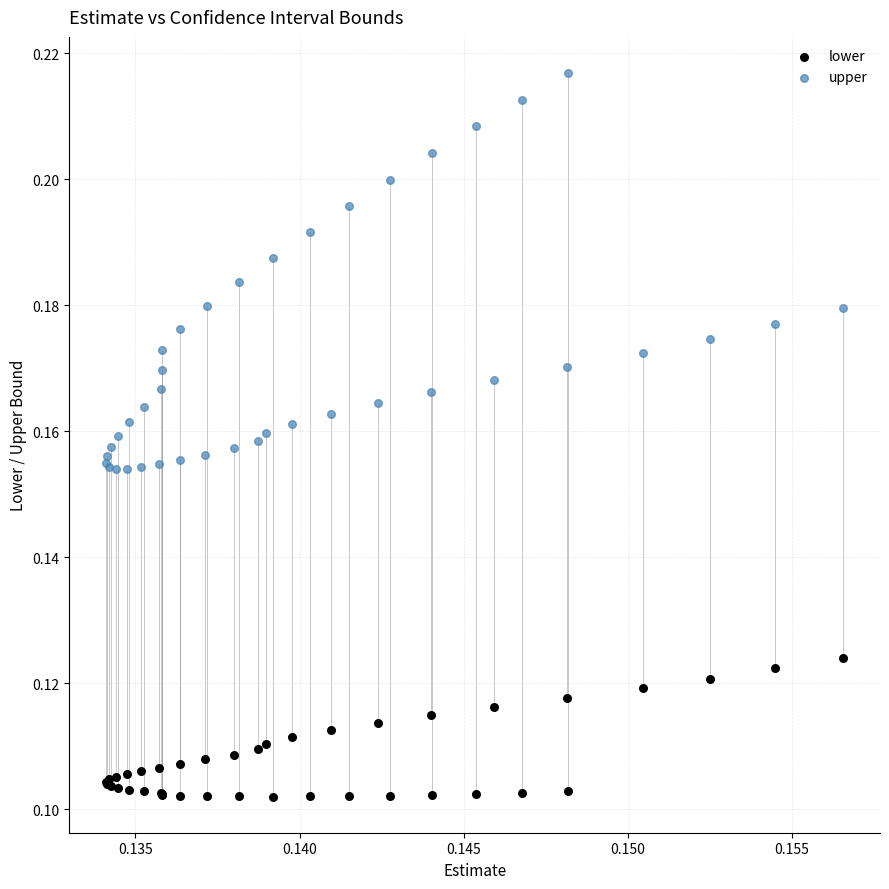

What are all the series names shown in the legend?

lower, upper